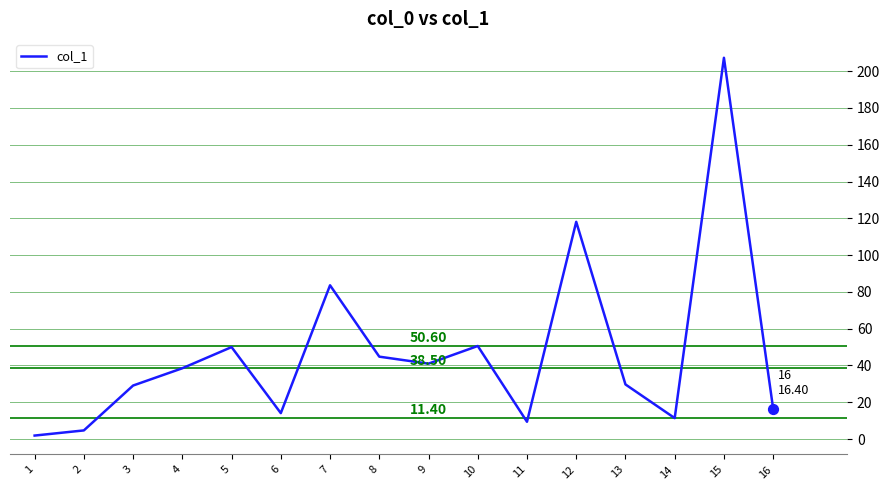

What is the ratio of the value at 7 to the value at 13?

2.8